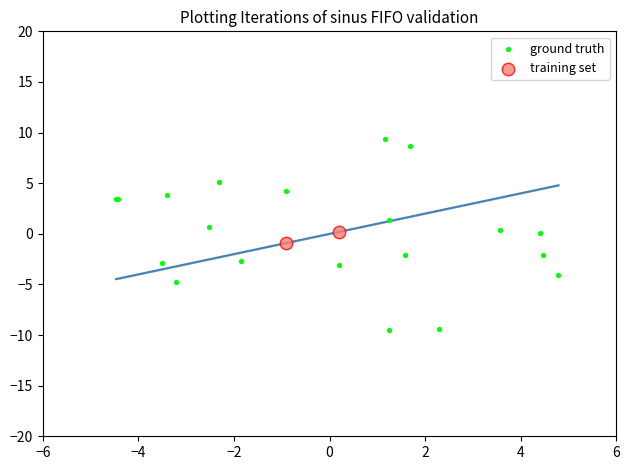

Which series has the widest spread of Y values?

ground truth